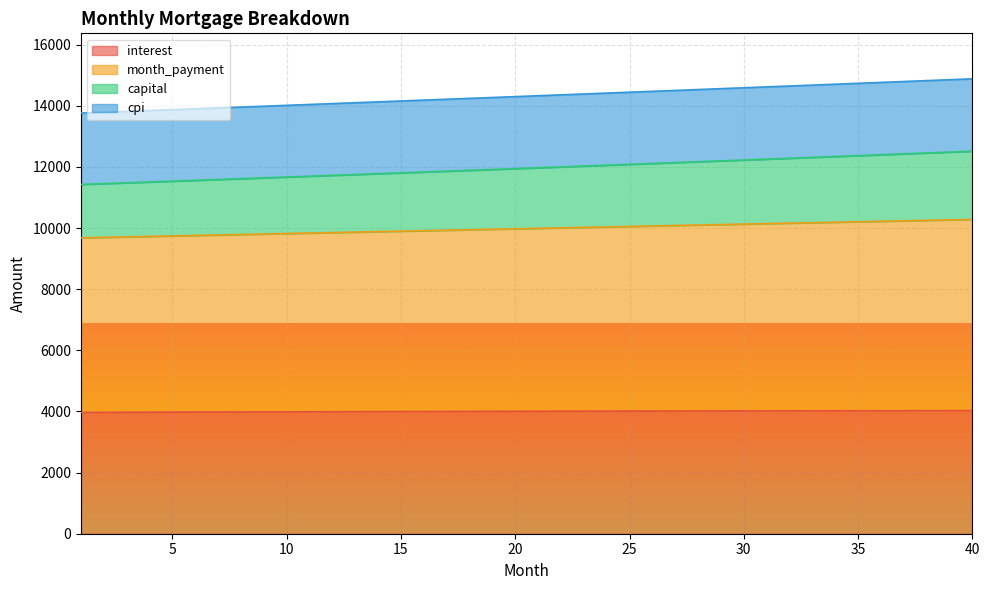

What is the maximum value for interest?

4026.4